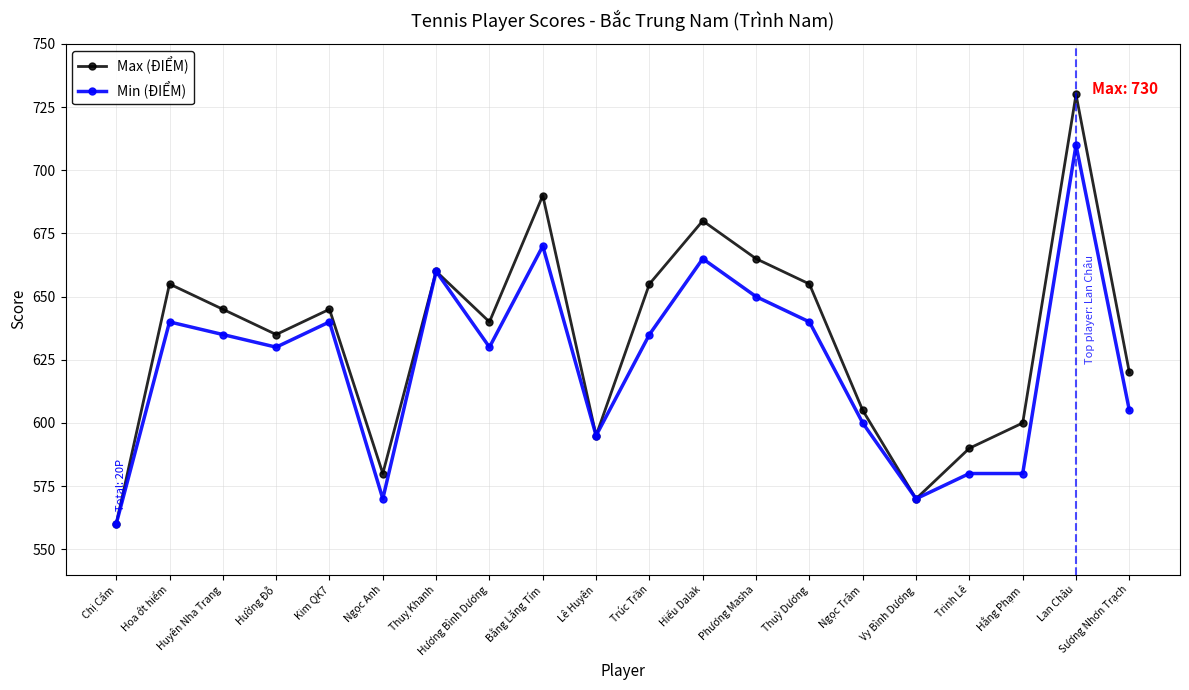

True or false: Max (ĐIỂM) has more than 0 points higher than both neighbors.

True